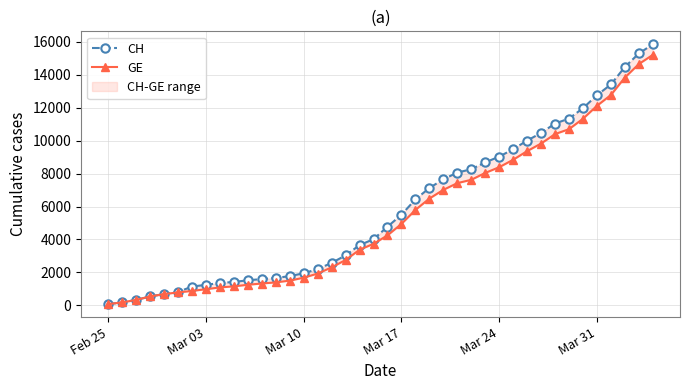

How many distinct data groups are displayed?

2